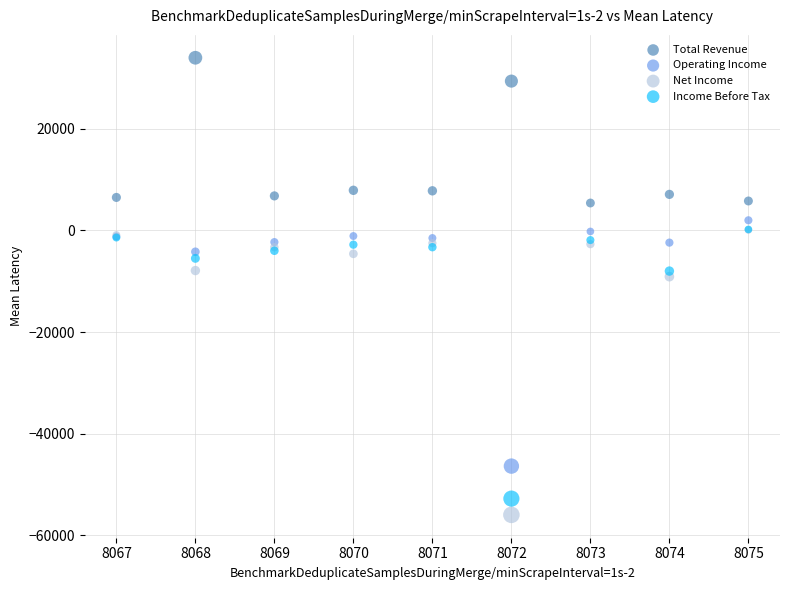

Which series reaches the minimum Y coordinate?

Net Income